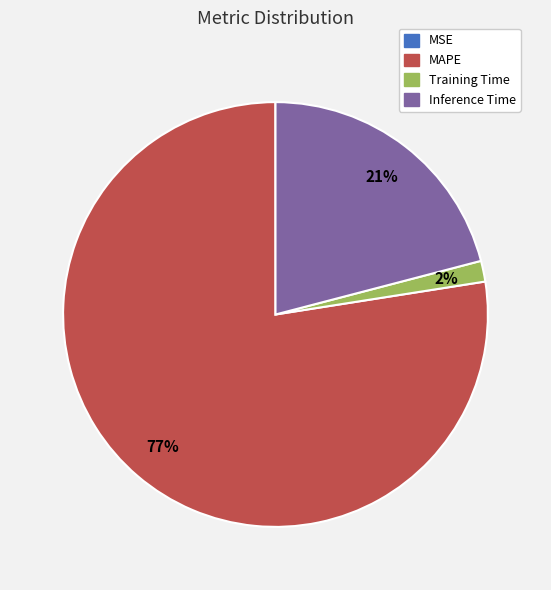

Is there a majority slice in this chart?

Yes